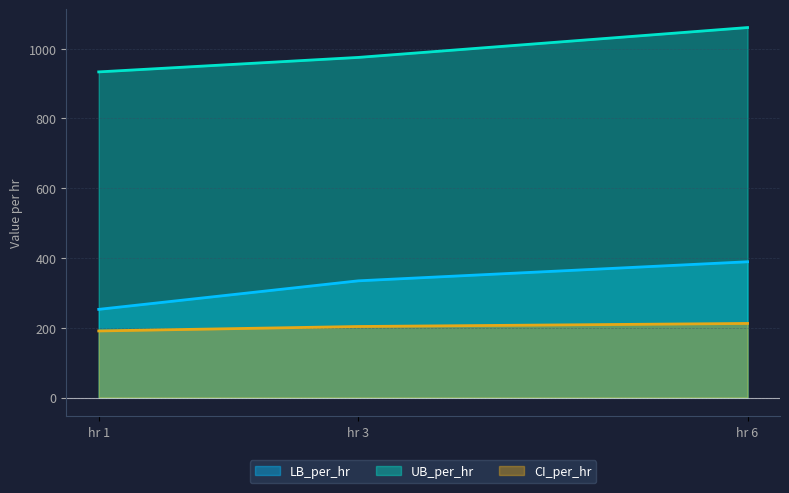

What is the difference between the highest and lowest values at hr 1?

742.5